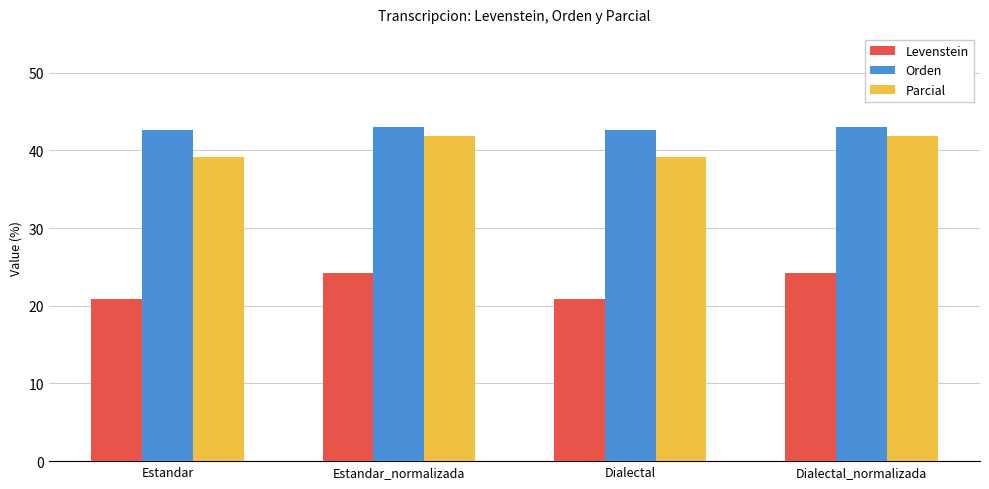

What value does the Orden series have at Estandar_normalizada?

43.0